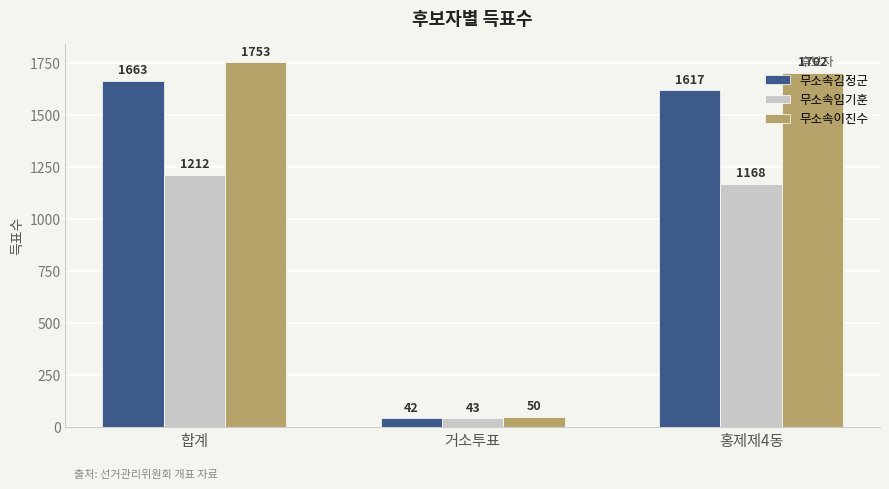

Rank the categories by 무소속김정군 value from highest to lowest.

합계, 홍제제4동, 거소투표